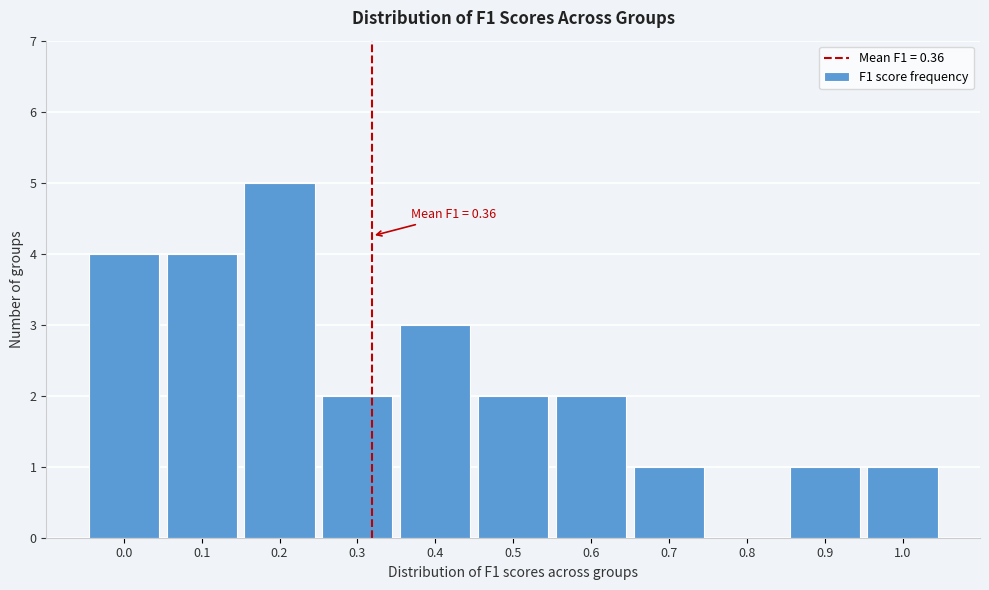

Reading right to left, list all the values displayed in this chart.

1.0=1	0.9=1	0.8=0	0.7=1	0.6=2	0.5=2	0.4=3	0.3=2	0.2=5	0.1=4	0.0=4